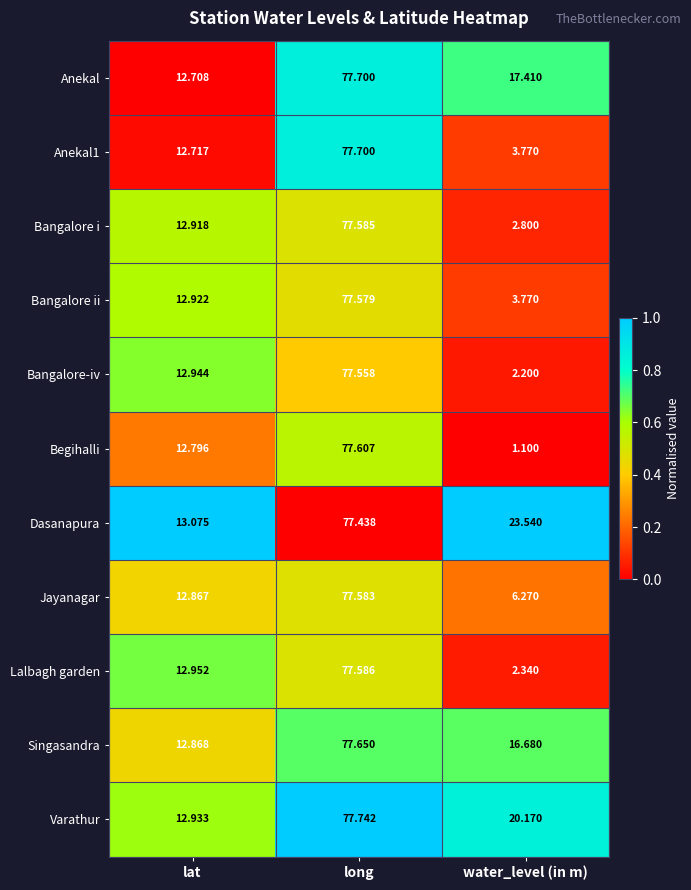

At which label does Bangalore-iv first exceed 12?

lat